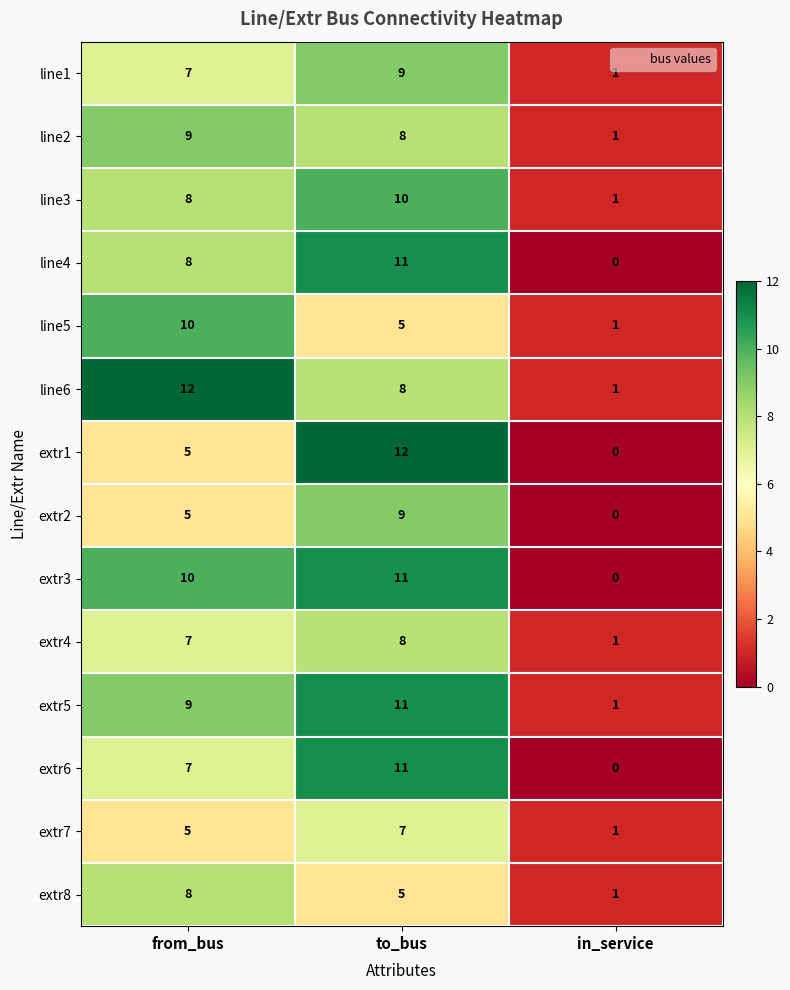

The extr2 series shows 0 at in_service. True or false?

True